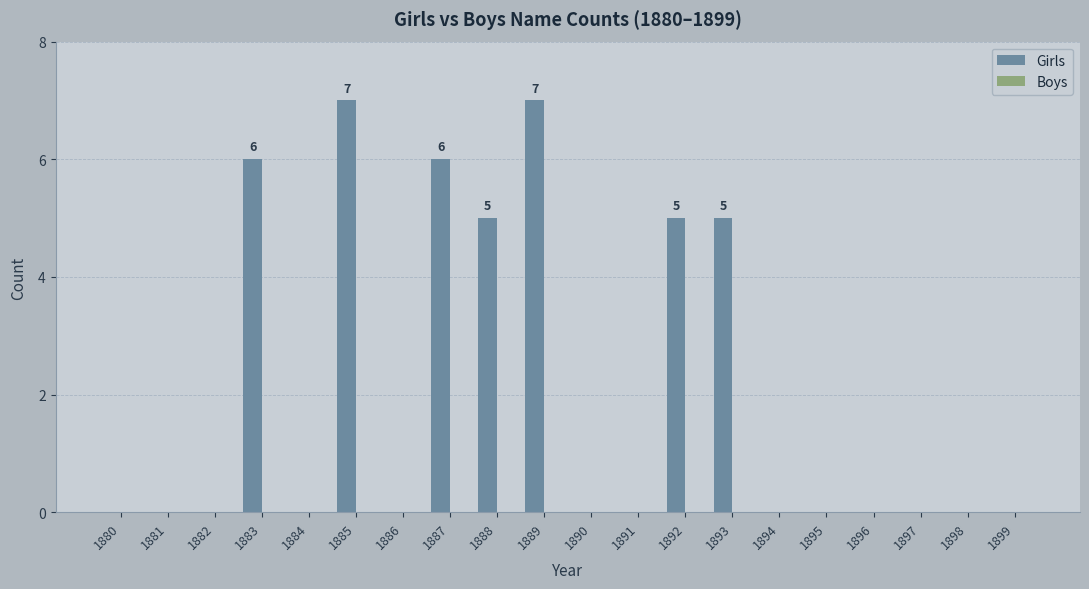

What is the maximum value shown in the chart?

7